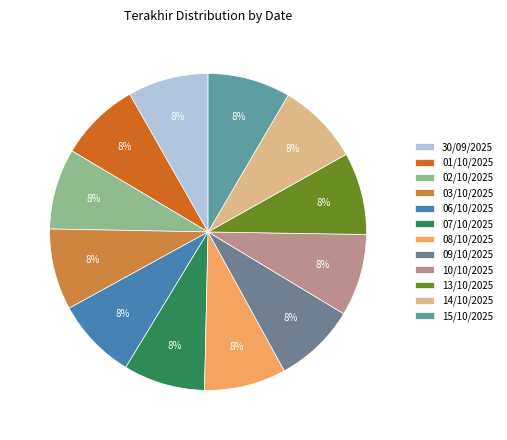

To the nearest percent, what portion does 02/10/2025 represent?

8%